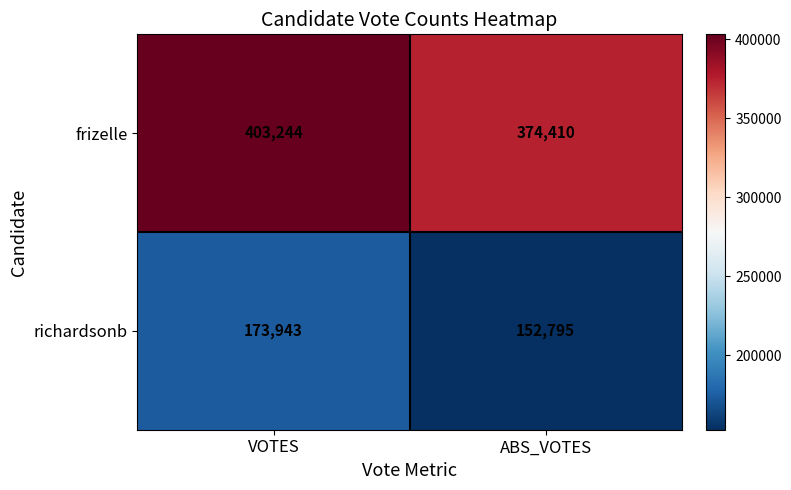

Reading right to left, extract all data points from this chart.

frizelle: 374410	403244
richardsonb: 152795	173943